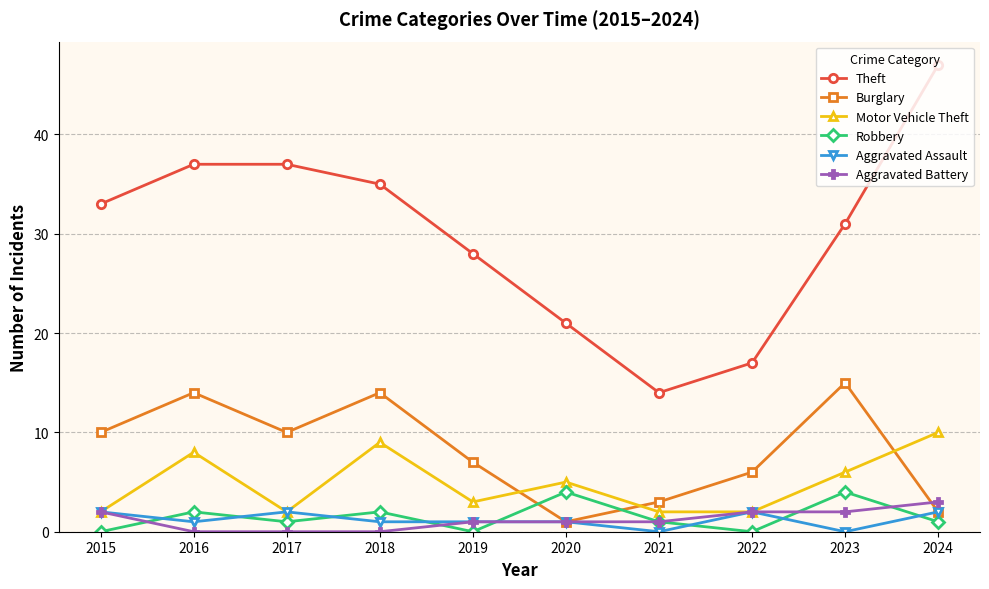

Reading left to right, what are all the values shown in this chart?

Theft: 33	37	37	35	28	21	14	17	31	47
Burglary: 10	14	10	14	7	1	3	6	15	2
Motor Vehicle Theft: 2	8	2	9	3	5	2	2	6	10
Robbery: 0	2	1	2	0	4	1	0	4	1
Aggravated Assault: 2	1	2	1	1	1	0	2	0	2
Aggravated Battery: 2	0	0	0	1	1	1	2	2	3